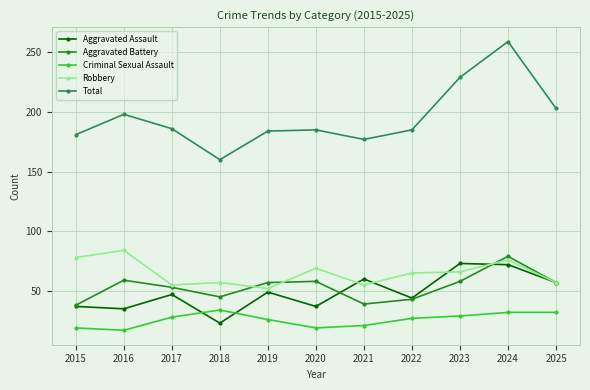

Is it true that Criminal Sexual Assault equals 48 at 2022?

False